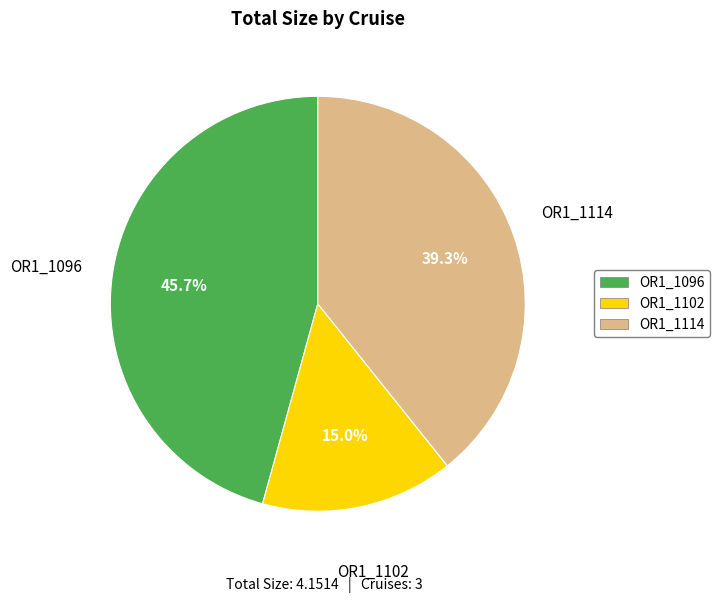

Which slice is the largest?

OR1_1096